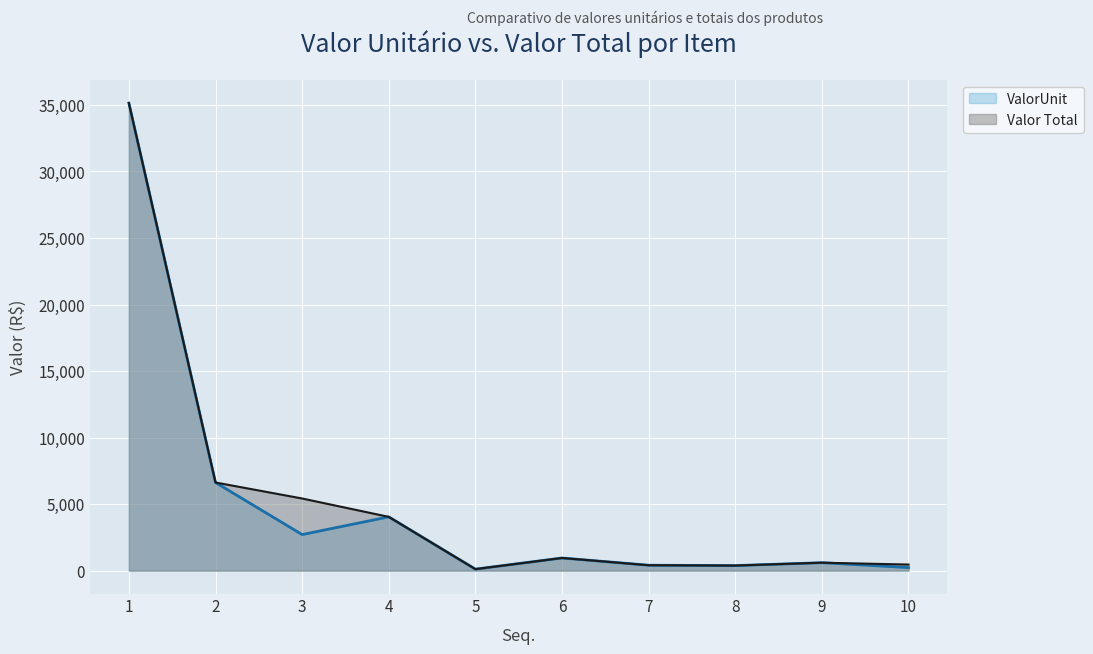

How many interior local valleys does the Valor Total series have?

2